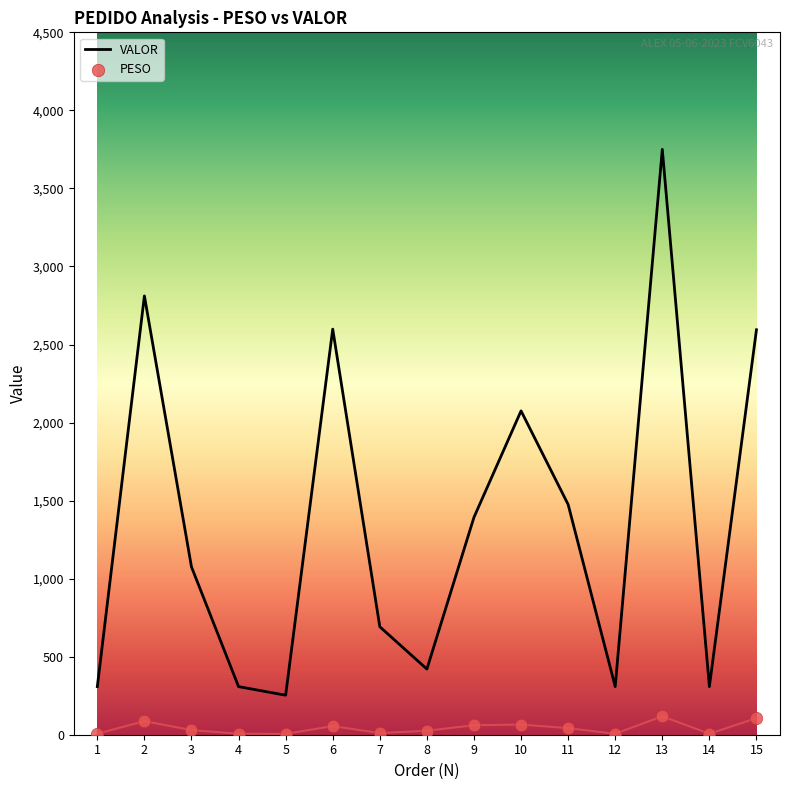

What are all the series names shown in the legend?

VALOR, PESO